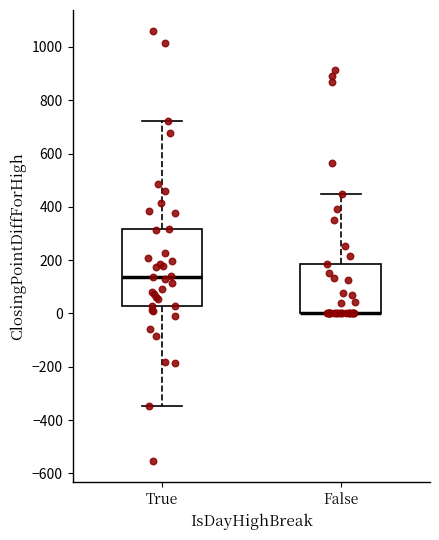

Where is the upper edge of the box for False on the y-axis? The values are not printed on the chart, so give them approximately, as read against the axis.

180